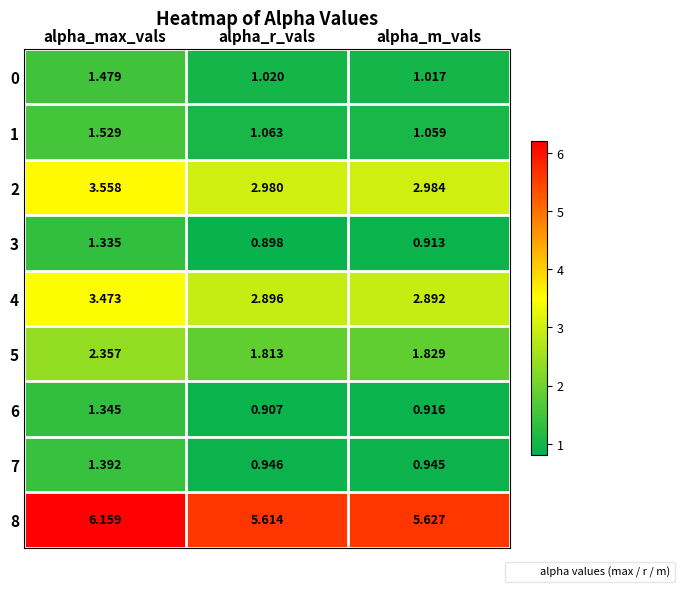

At which label is 1 closest to 1?

alpha_m_vals